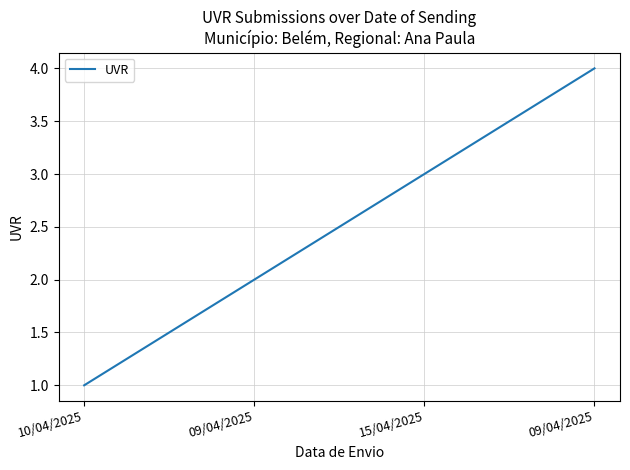

What is the sum of the values at 15/04/2025 and 09/04/2025?

5